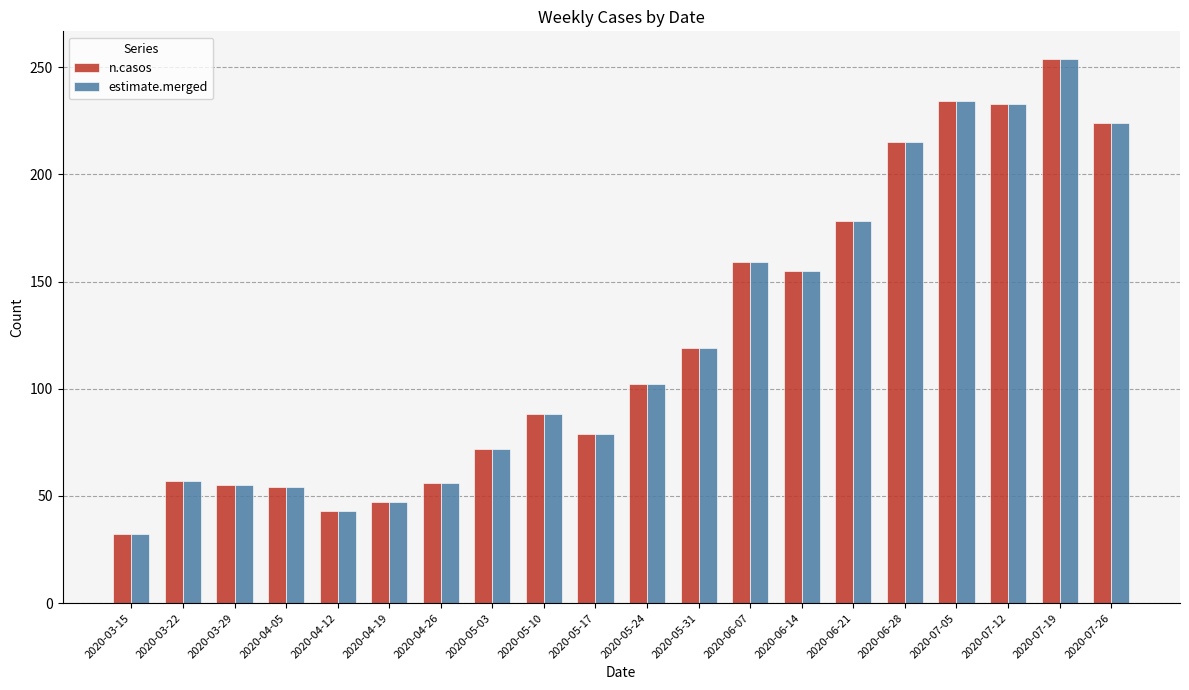

Is it true that estimate.merged equals 174 at 2020-05-31?

False